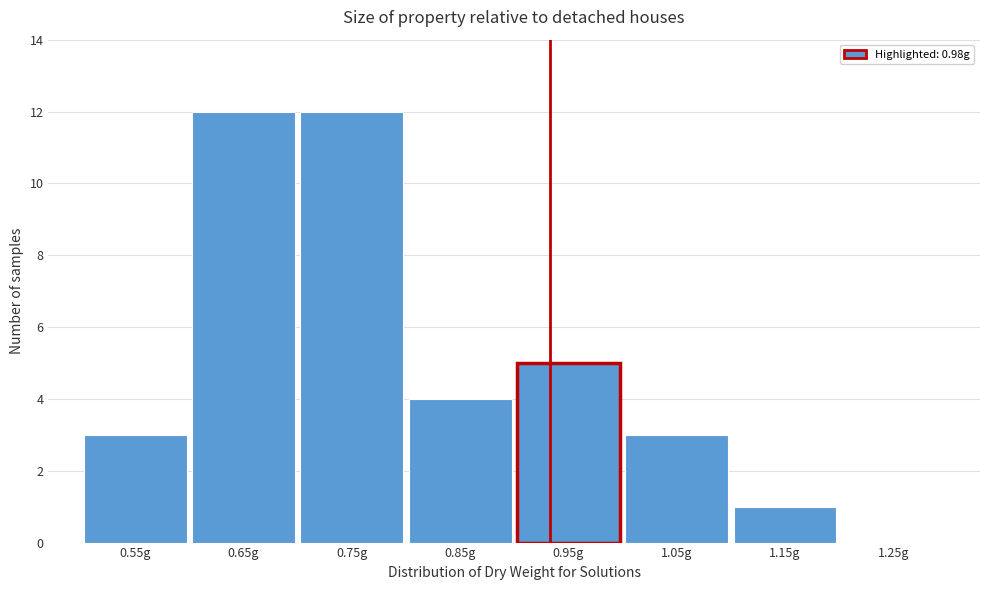

Reading right to left, extract all data points from this chart.

1.25g=0	1.15g=1	1.05g=3	0.95g=5	0.85g=4	0.75g=12	0.65g=12	0.55g=3